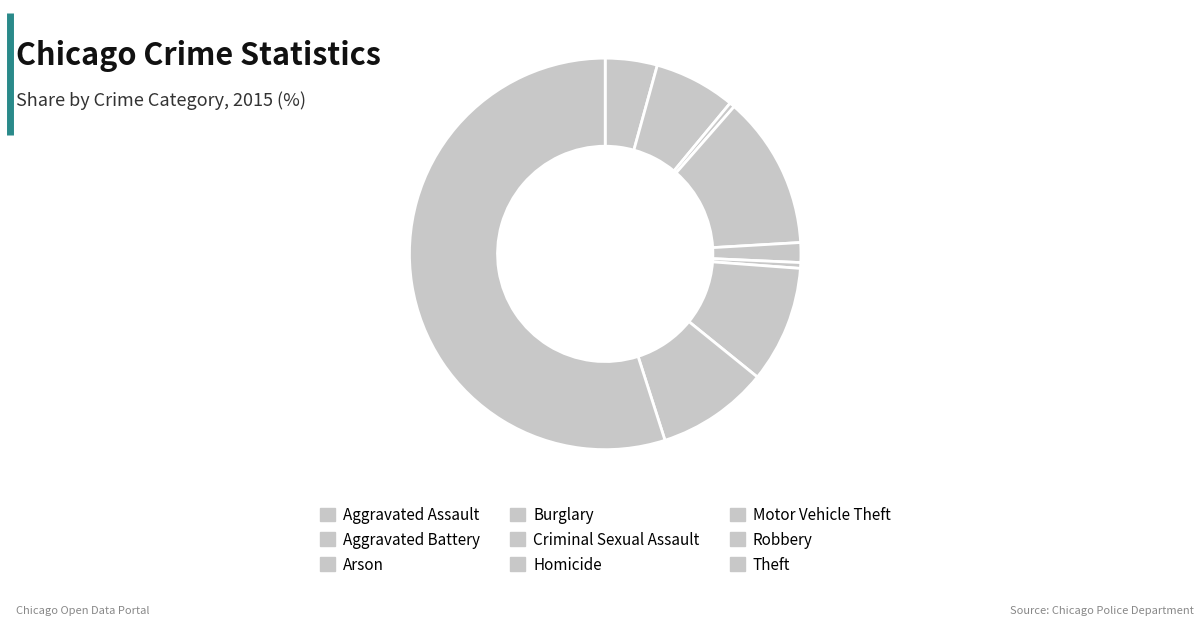

Count the number of slices in the pie.

9